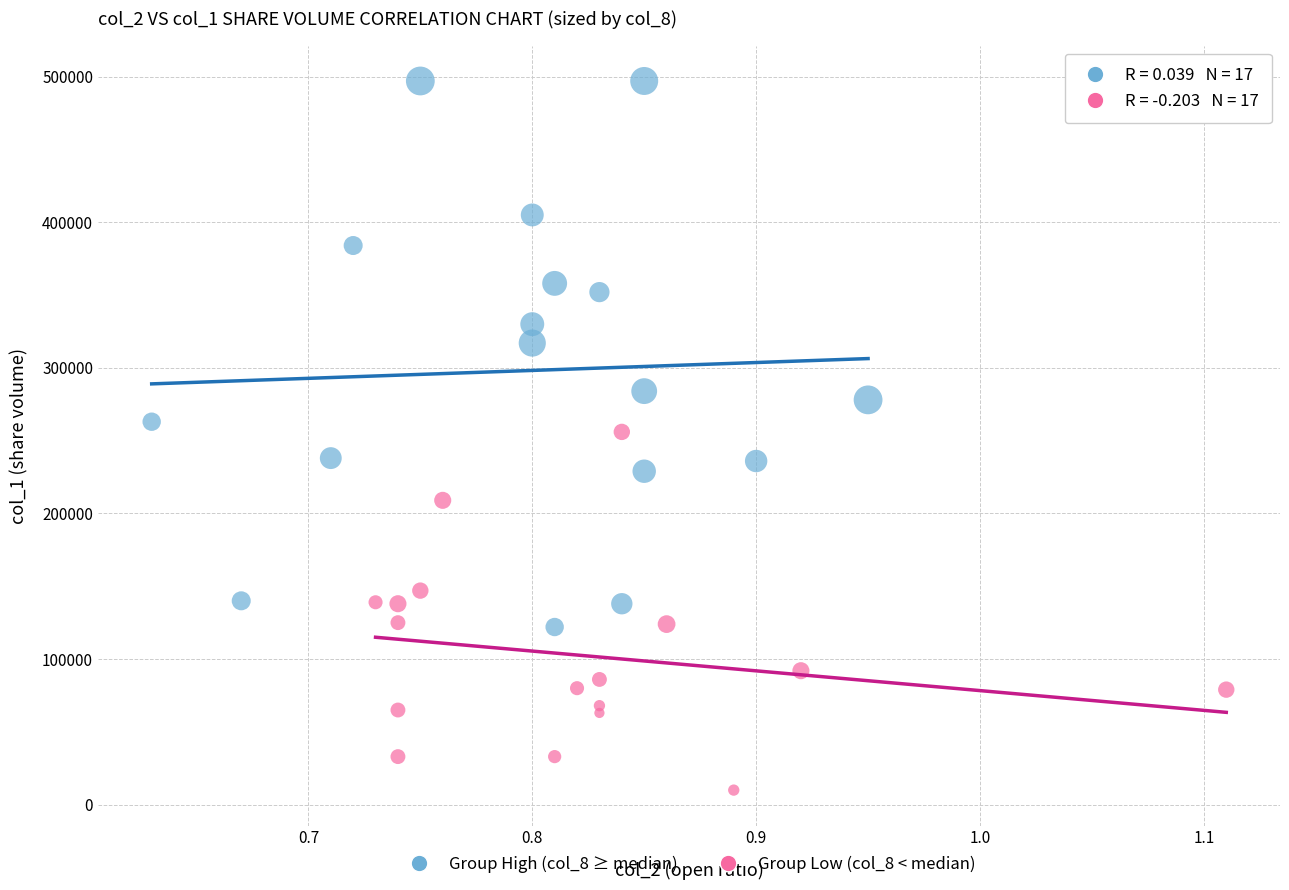

Which series reaches the maximum Y coordinate?

Group High (col_8 ≥ median)